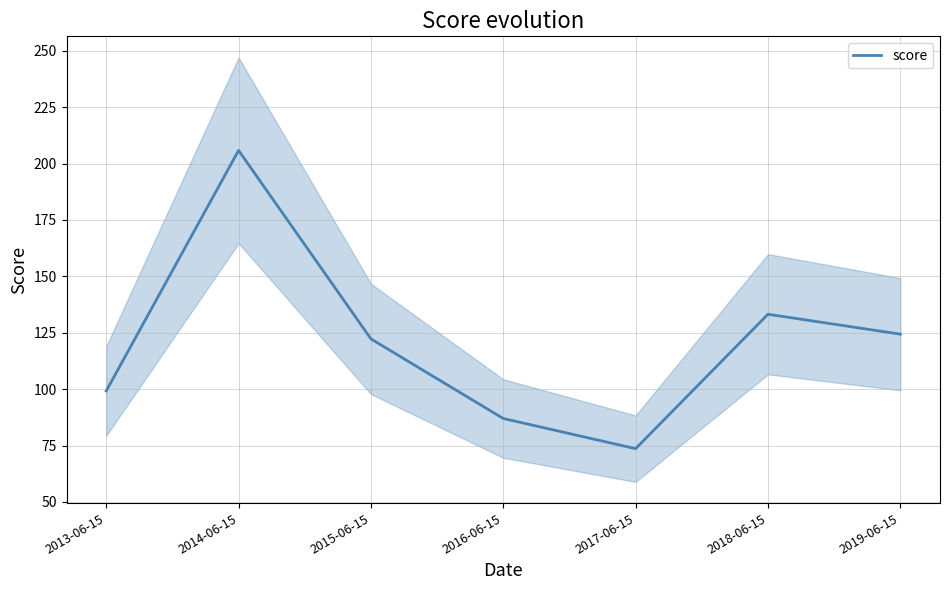

Which category has the highest value across all series?

2014-06-15